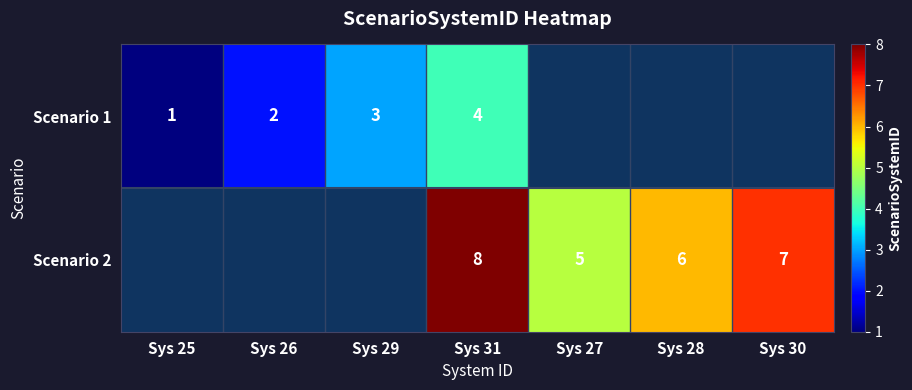

What is the sum of the Scenario 1 values at Sys 26 and Sys 25?

3